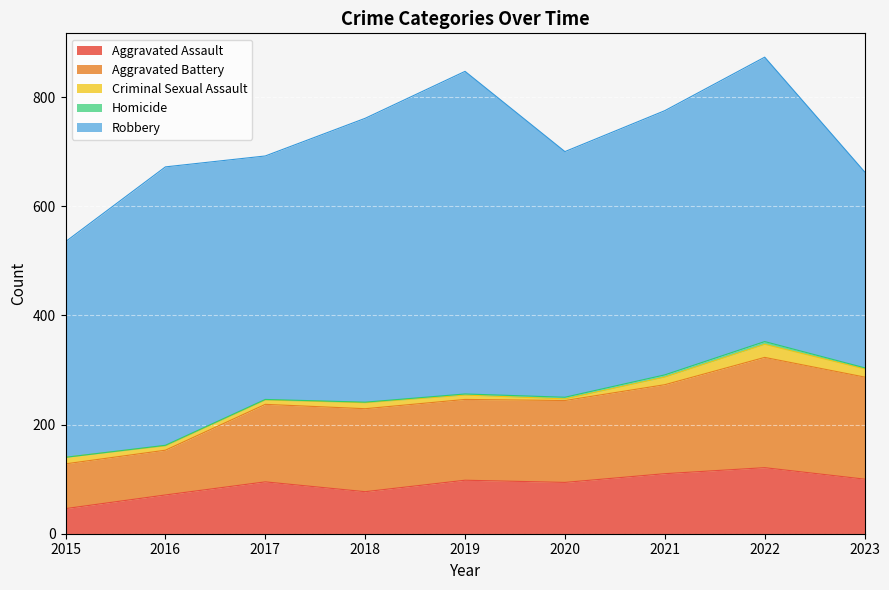

Which series has the widest spread of values?

Robbery